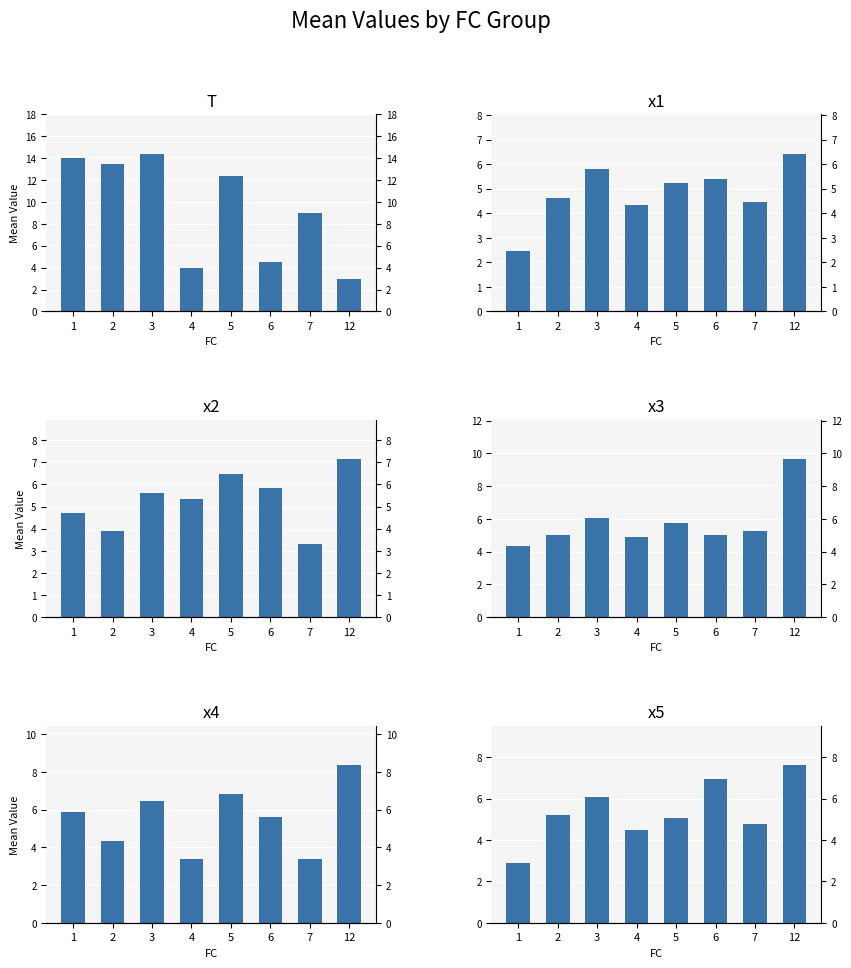

What is the sum of all x3 values?

46.0